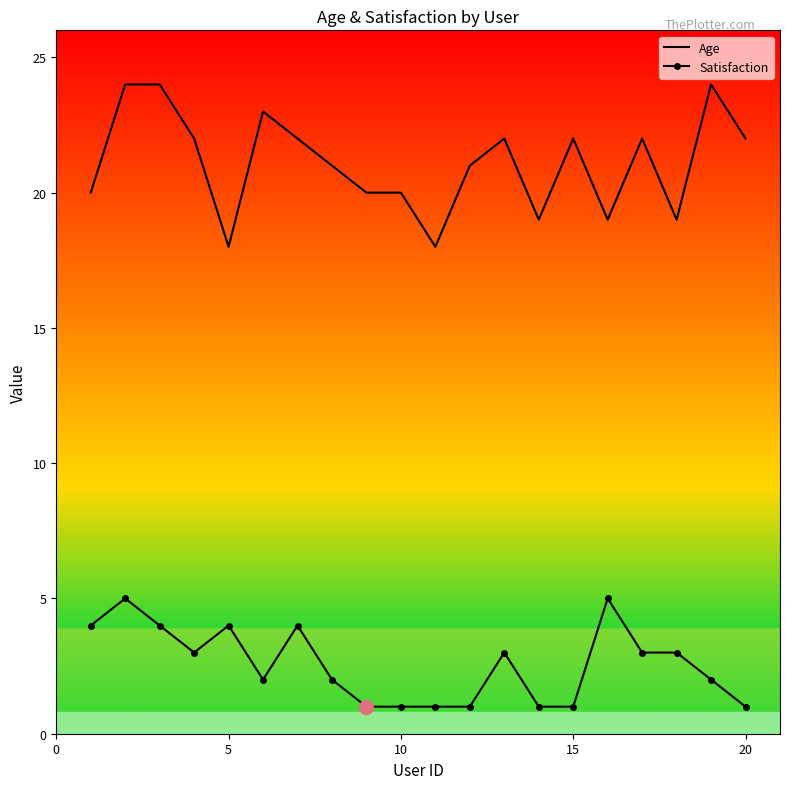

Count the Satisfaction values in the range 1 to 4.

18